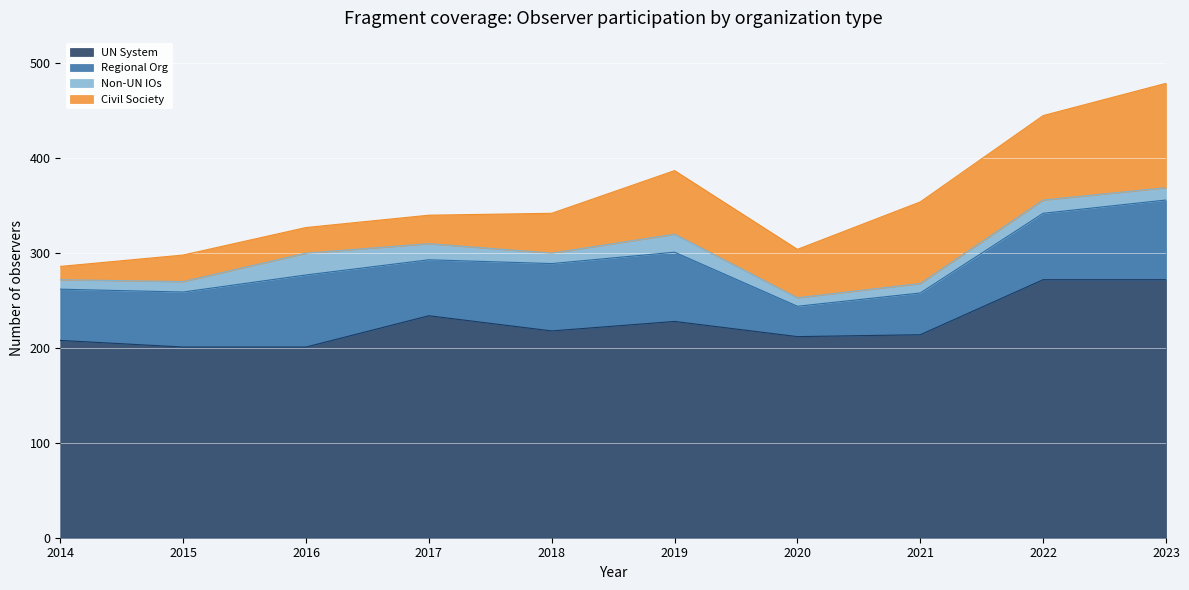

Between 2022 and 2014, which is larger?

2022